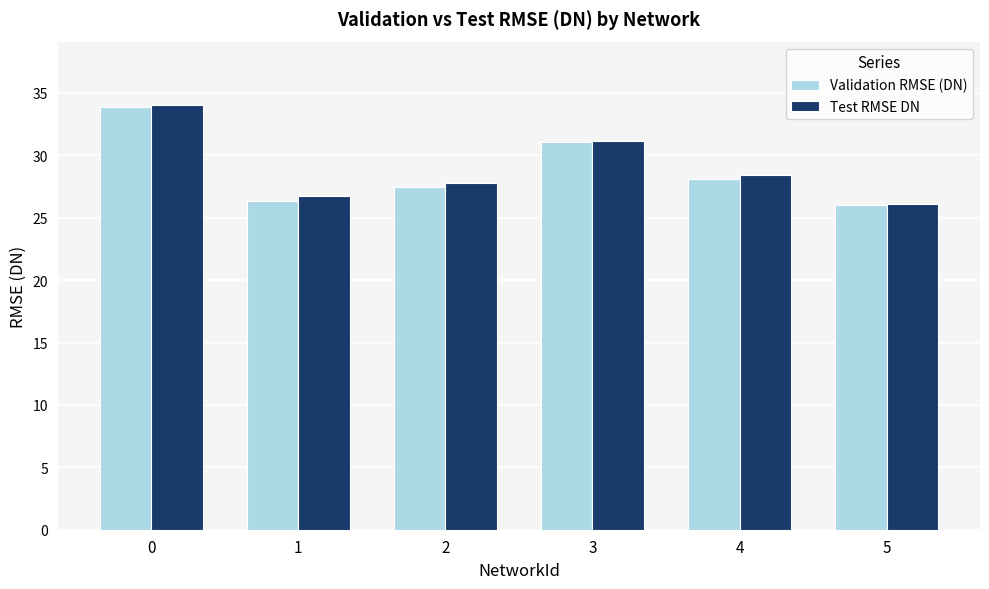

What is the maximum value shown in the chart?

34.0